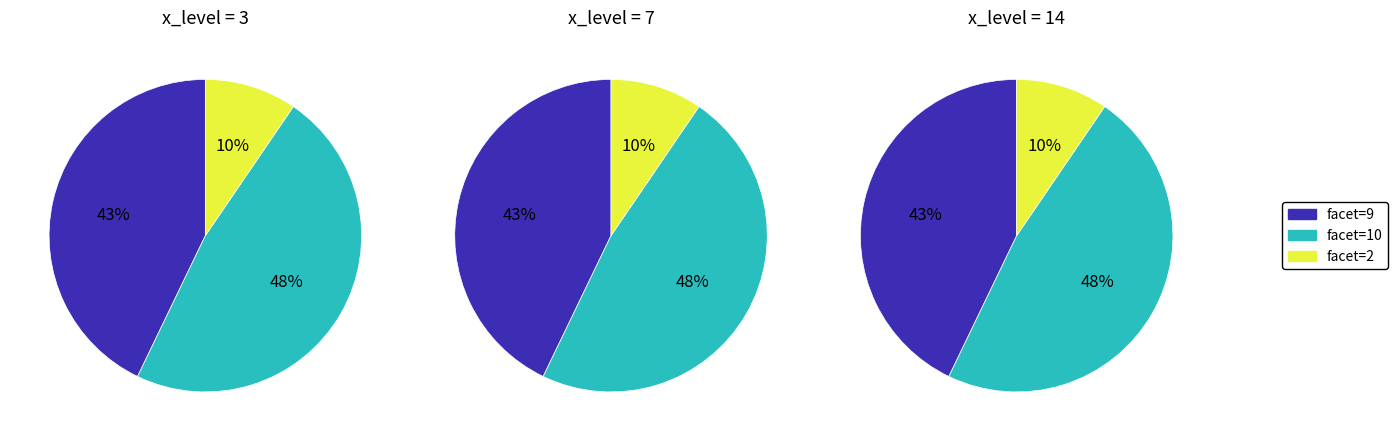

Is it true that 3 is 43% of the pie?

True